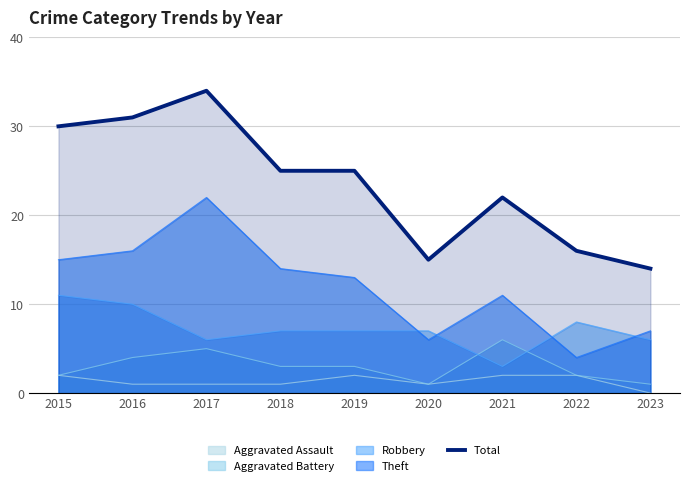

What value does the data have at 2016, to the nearest 10?

30